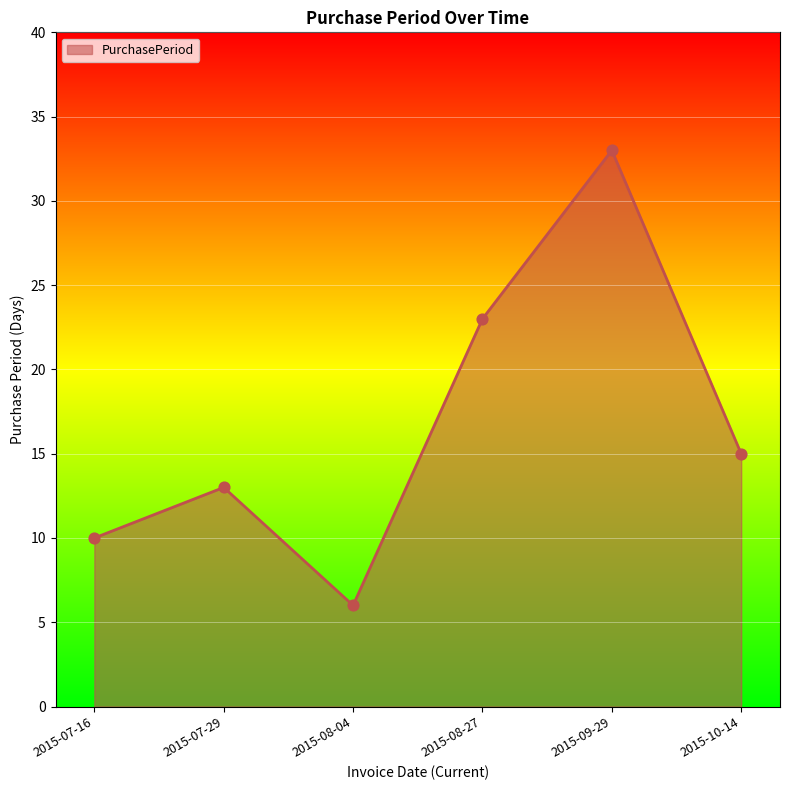

What is the change in value from 2015-07-16 to 2015-07-29?

+3